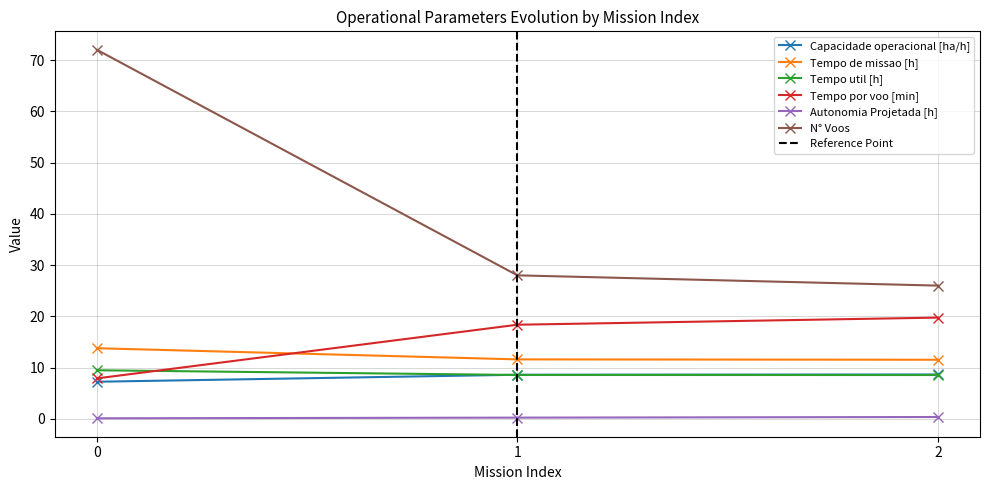

Reading left to right, what are all the values shown in this chart?

Capacidade operacional [ha/h]: 0=7.2	1=8.6	2=8.7
Tempo de missao [h]: 0=13.8	1=11.6	2=11.5
Tempo util [h]: 0=9.5	1=8.6	2=8.6
Tempo por voo [min]: 0=7.9	1=18.4	2=19.8
Autonomia Projetada [h]: 0=0.1	1=0.2	2=0.4
N° Voos: 0=72.0	1=28.0	2=26.0